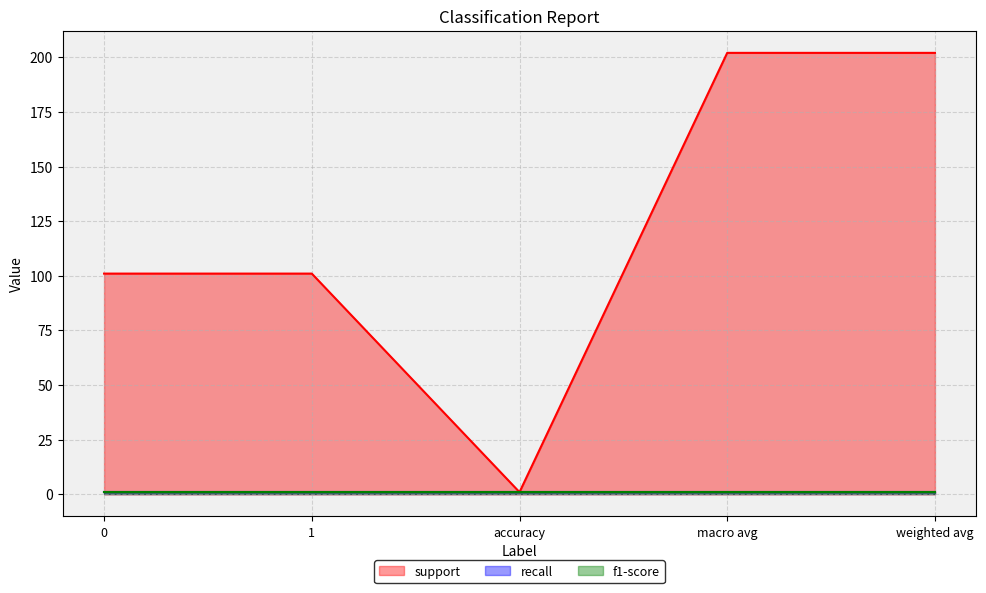

True or false: f1-score has more than 0 interior local peaks.

False